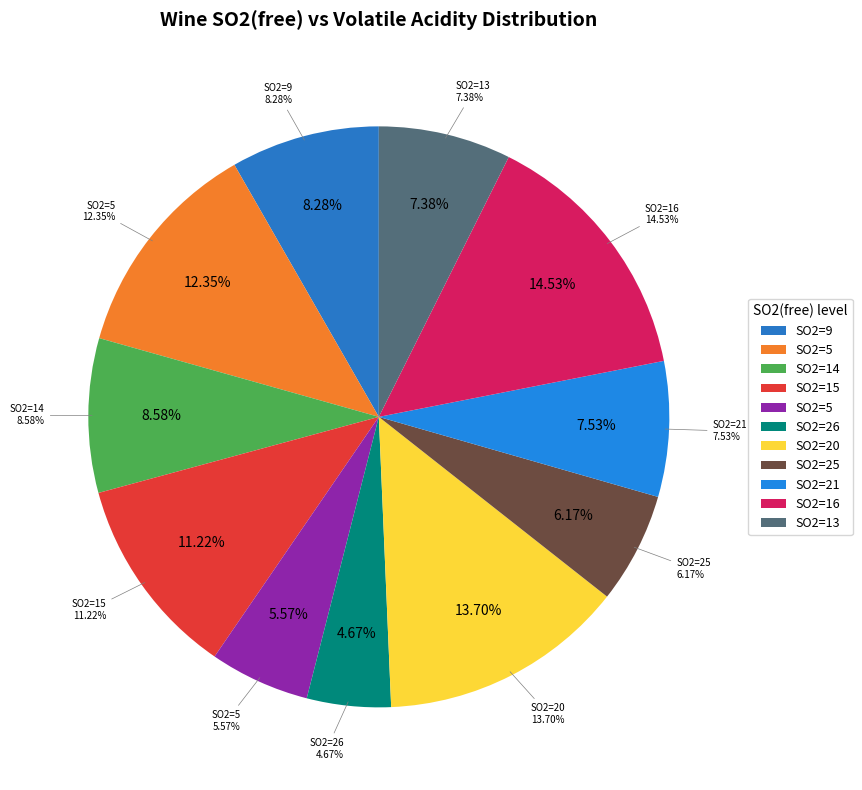

To the nearest percent, what percentage of the pie is 13?

7%